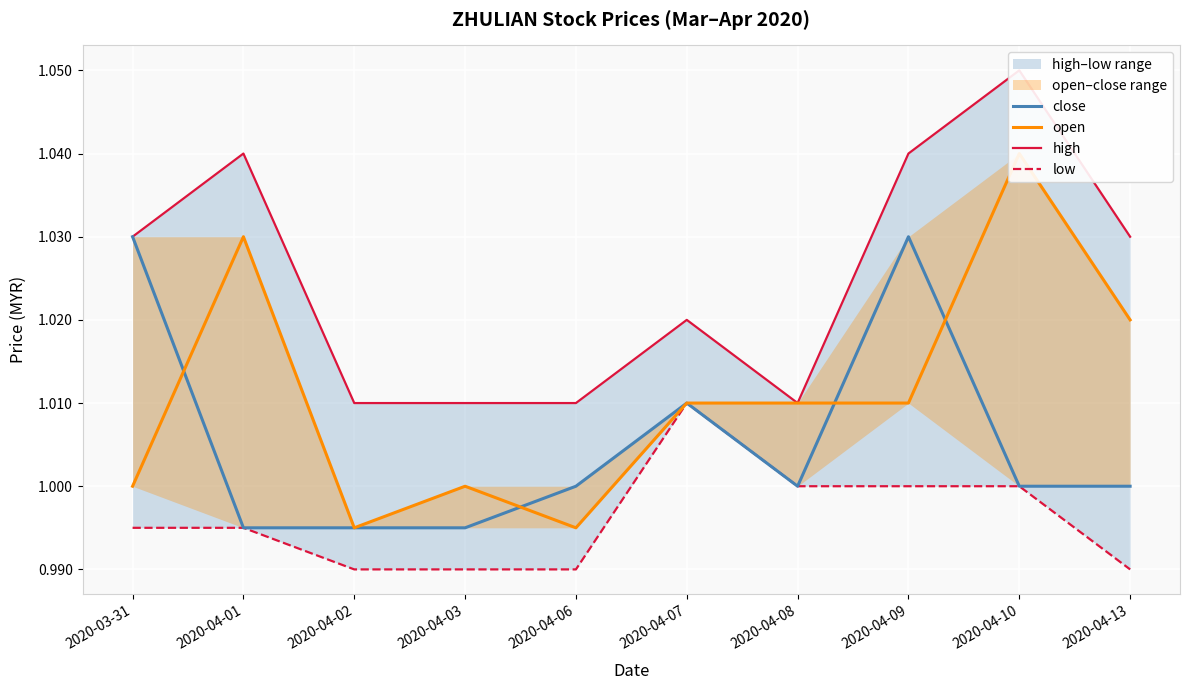

Count the number of categories in the chart.

10